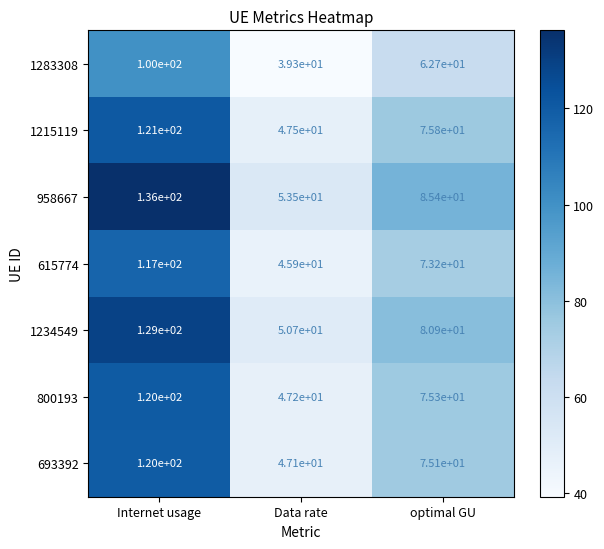

Where is 958667 nearest to the value 94?

optimal GU